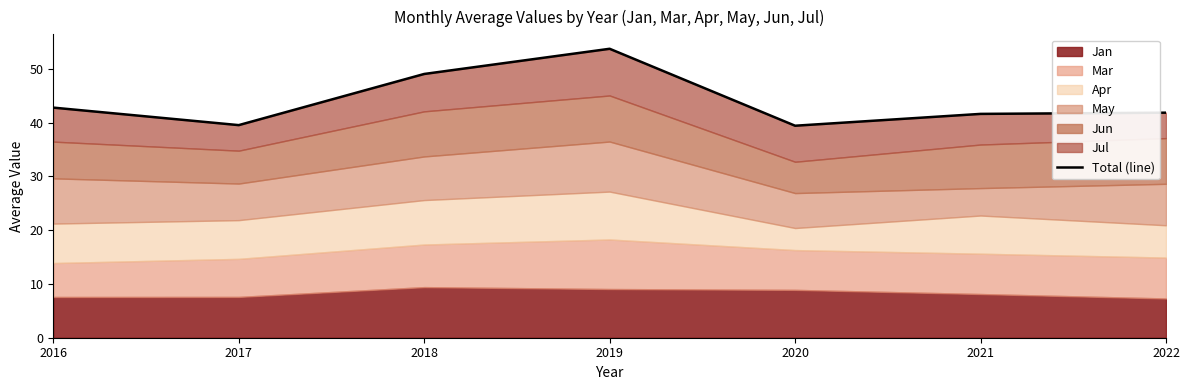

True or false: the data shows 27.2 at 2017.

False